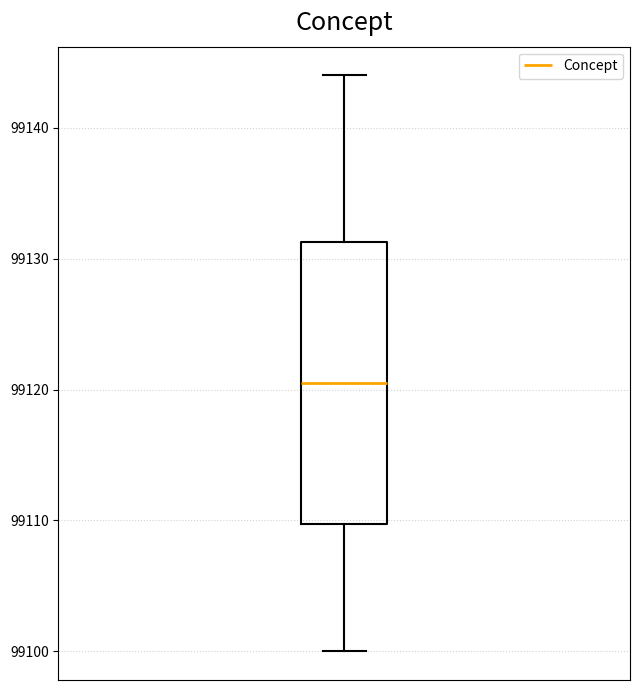

Where is the lower edge of the box on the y-axis? The values are not printed on the chart, so give them approximately, as read against the axis.

99110